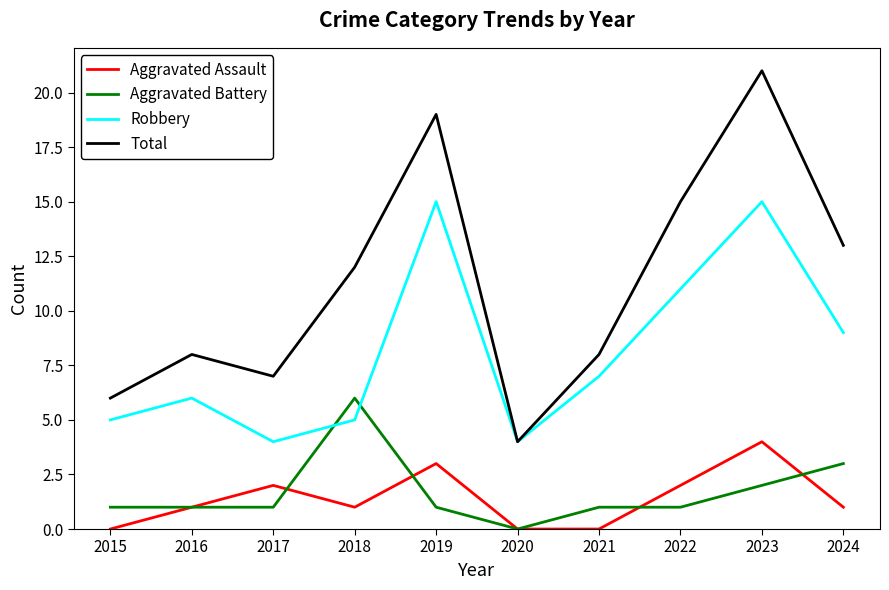

True or false: Aggravated Assault and Total cross at least once.

False